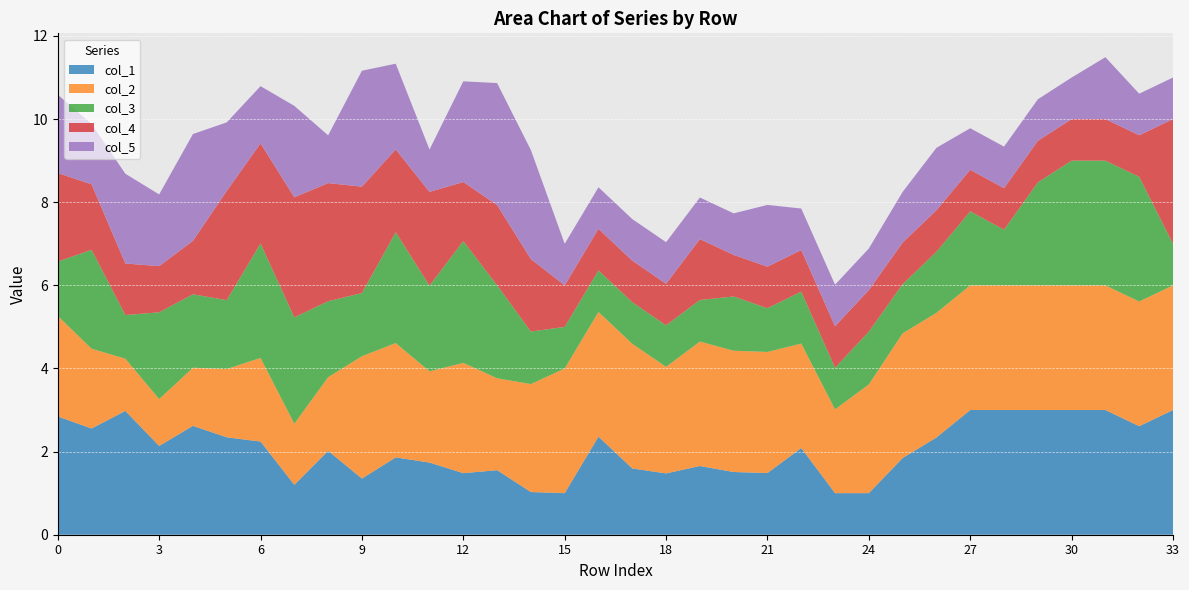

Reading right to left, transcribe all the data shown in this chart.

col_1: 33=3.0	32=2.6	31=3.0	30=3.0	29=3.0	28=3.0	27=3.0	26=2.3	25=1.8	24=1.0	23=1.0	22=2.1	21=1.5	20=1.5	19=1.7	18=1.5	17=1.6	16=2.4	15=1.0	14=1.0	13=1.6	12=1.5	11=1.7	10=1.9	9=1.4	8=2.0	7=1.2	6=2.2	5=2.3	4=2.6	3=2.1	2=3.0	1=2.6	0=2.8
col_2: 33=3.0	32=3.0	31=3.0	30=3.0	29=3.0	28=3.0	27=3.0	26=3.0	25=3.0	24=2.6	23=2.0	22=2.5	21=2.9	20=2.9	19=3.0	18=2.6	17=3.0	16=3.0	15=3.0	14=2.6	13=2.2	12=2.7	11=2.2	10=2.8	9=2.9	8=1.8	7=1.5	6=2.0	5=1.6	4=1.4	3=1.1	2=1.3	1=1.9	0=2.4
col_3: 33=1.0	32=3.0	31=3.0	30=3.0	29=2.5	28=1.3	27=1.8	26=1.5	25=1.2	24=1.3	23=1.0	22=1.2	21=1.1	20=1.3	19=1.0	18=1.0	17=1.0	16=1.0	15=1.0	14=1.3	13=2.2	12=2.9	11=2.1	10=2.7	9=1.5	8=1.8	7=2.6	6=2.8	5=1.7	4=1.8	3=2.1	2=1.1	1=2.4	0=1.3
col_4: 33=3.0	32=1.0	31=1.0	30=1.0	29=1.0	28=1.0	27=1.0	26=1.0	25=1.0	24=1.0	23=1.0	22=1.0	21=1.0	20=1.0	19=1.5	18=1.0	17=1.0	16=1.0	15=1.0	14=1.7	13=1.9	12=1.4	11=2.3	10=2.0	9=2.6	8=2.8	7=2.9	6=2.4	5=2.6	4=1.3	3=1.1	2=1.2	1=1.6	0=2.1
col_5: 33=1.0	32=1.0	31=1.5	30=1.0	29=1.0	28=1.0	27=1.0	26=1.5	25=1.2	24=1.0	23=1.0	22=1.0	21=1.5	20=1.0	19=1.0	18=1.0	17=1.0	16=1.0	15=1.0	14=2.6	13=2.9	12=2.4	11=1.0	10=2.1	9=2.8	8=1.1	7=2.2	6=1.4	5=1.7	4=2.6	3=1.7	2=2.2	1=1.5	0=1.9